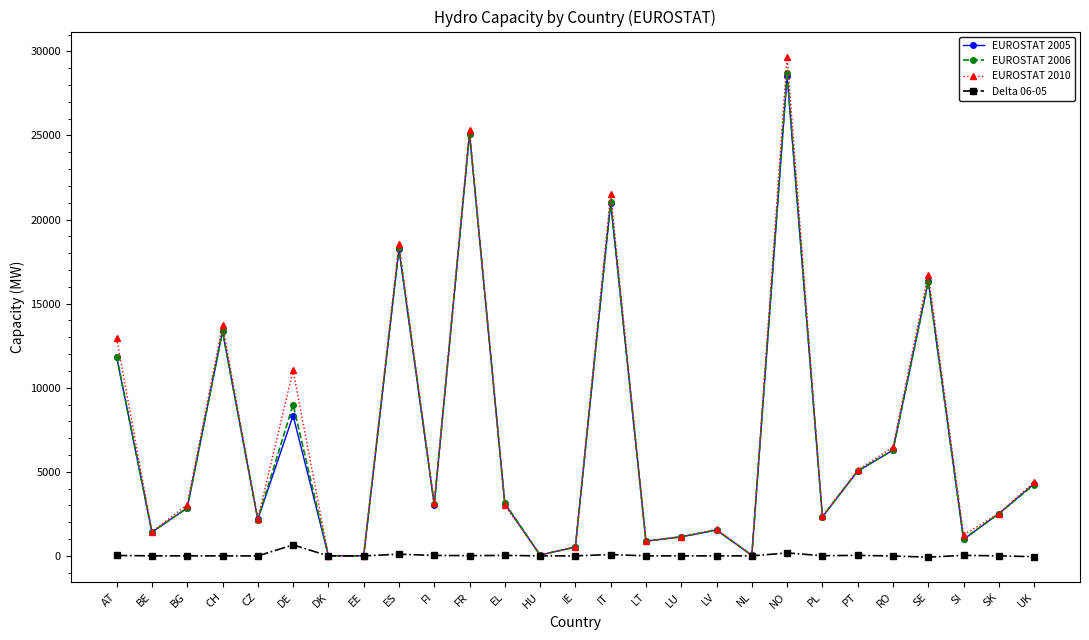

Which series has the largest range (max minus min)?

EUROSTAT 2010